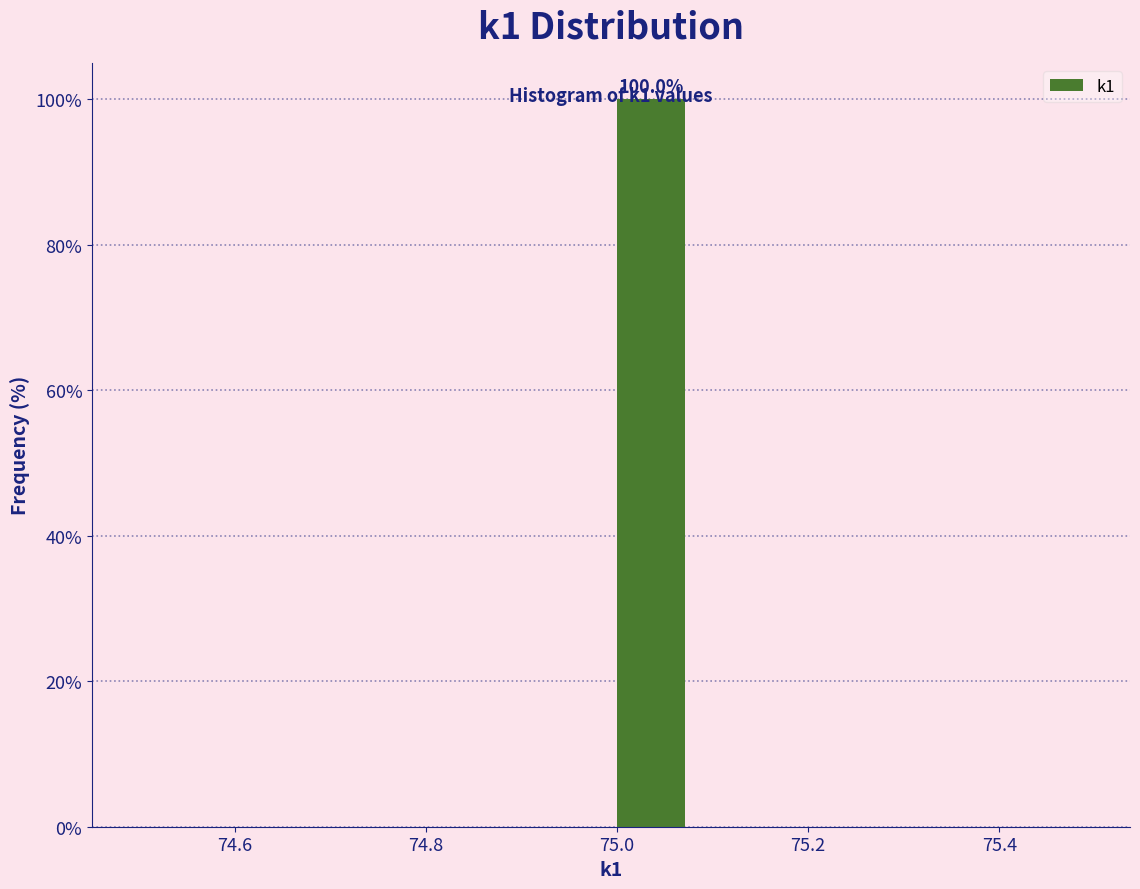

Which range on the x-axis has the tallest bar?

75.00 to 75.08